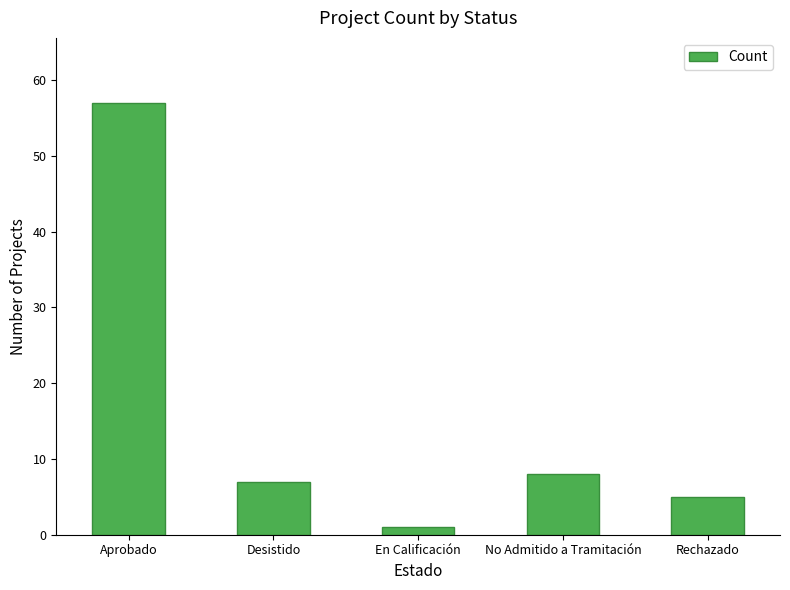

Rank the categories by value from lowest to highest.

En Calificación, Rechazado, Desistido, No Admitido a Tramitación, Aprobado